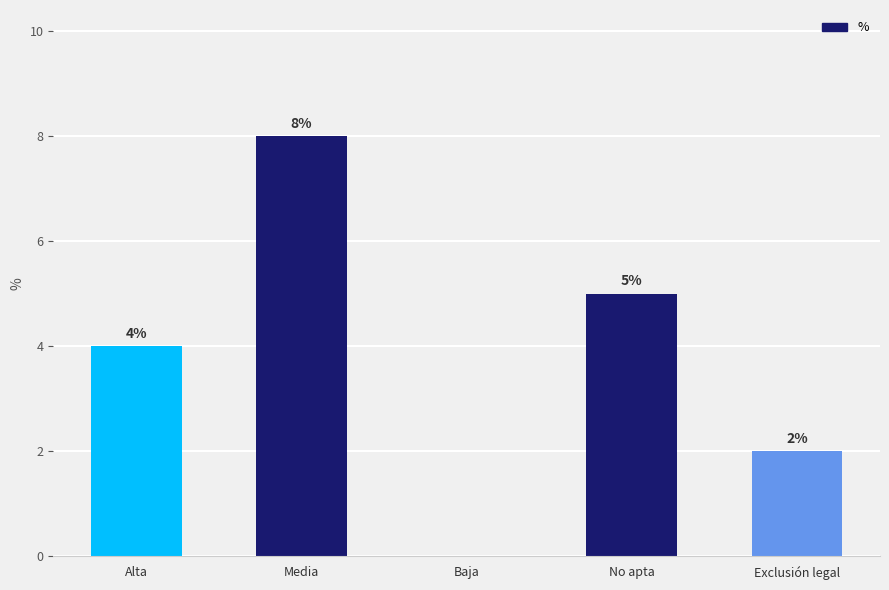

What is the sum of all values?

19